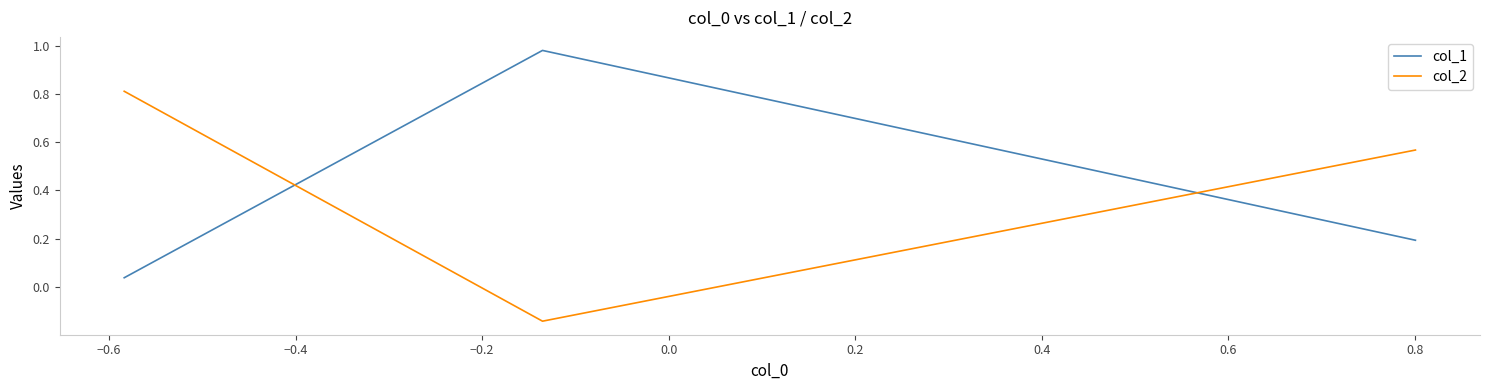

Count the number of categories in the chart.

3